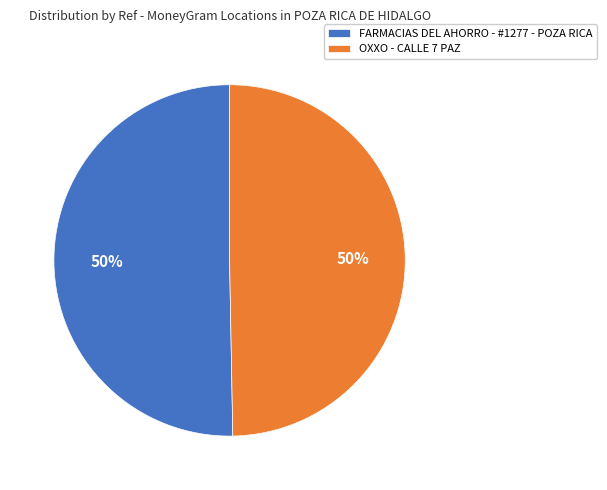

To the nearest percent, what is the combined percentage of OXXO - CALLE 7 PAZ and FARMACIAS DEL AHORRO - #1277 - POZA RICA?

100%